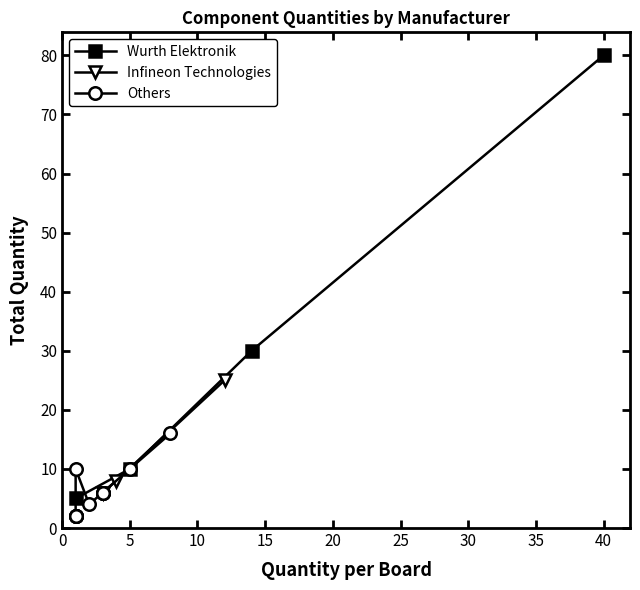

True or false: Total Quantity and Quantity per Board cross at least once.

False